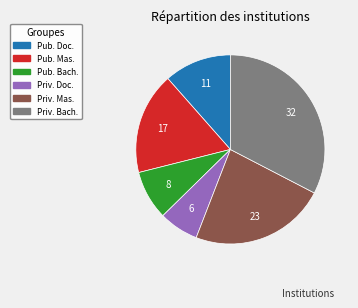

Is there any slice that represents more than half of the pie?

No